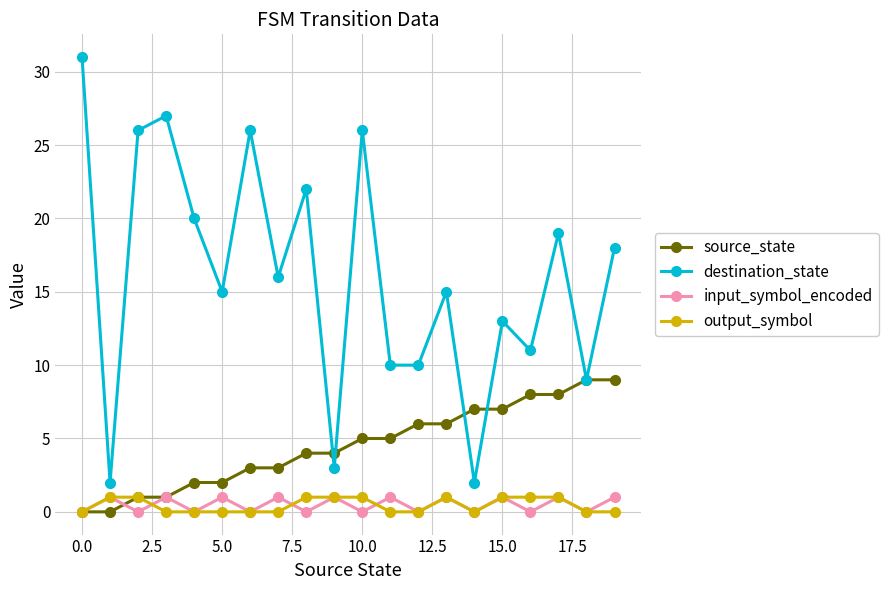

Which series has the largest range (max minus min)?

destination_state